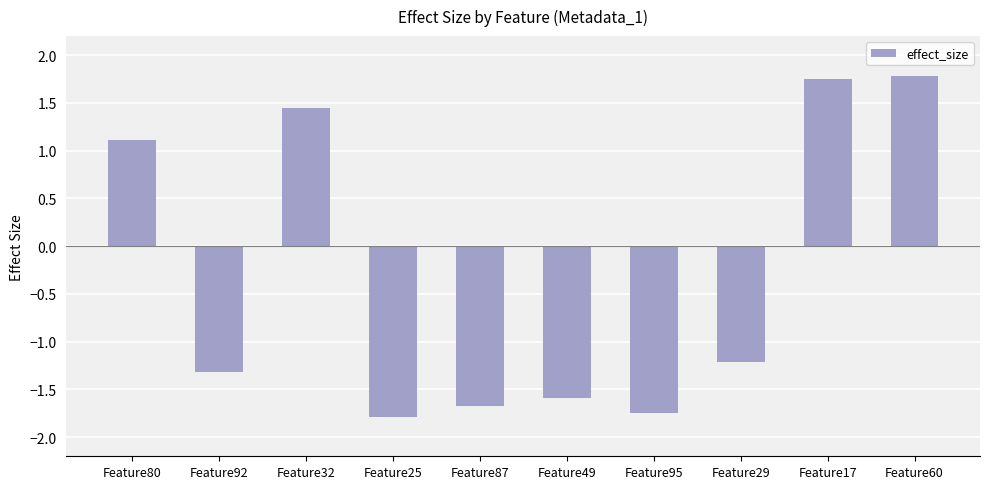

At which label does the data first exceed -1?

Feature80